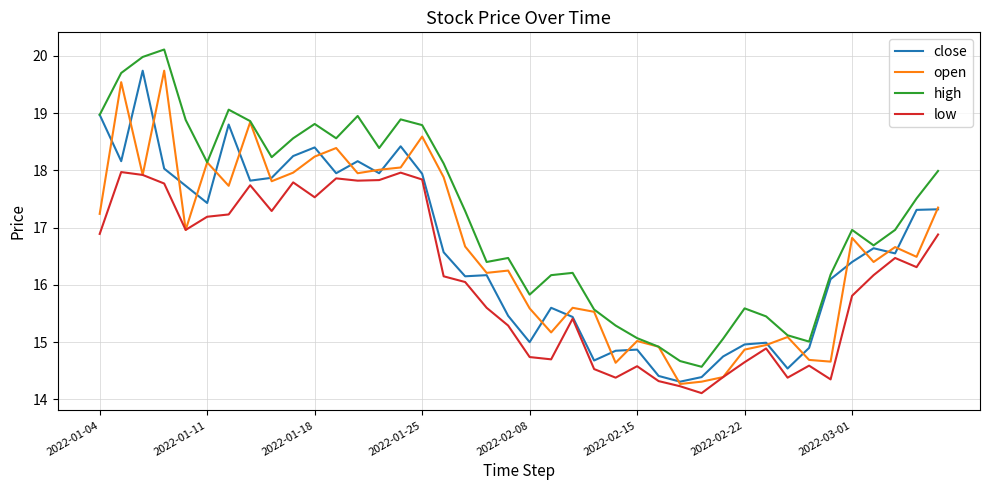

Which series has the largest total across all categories?

high